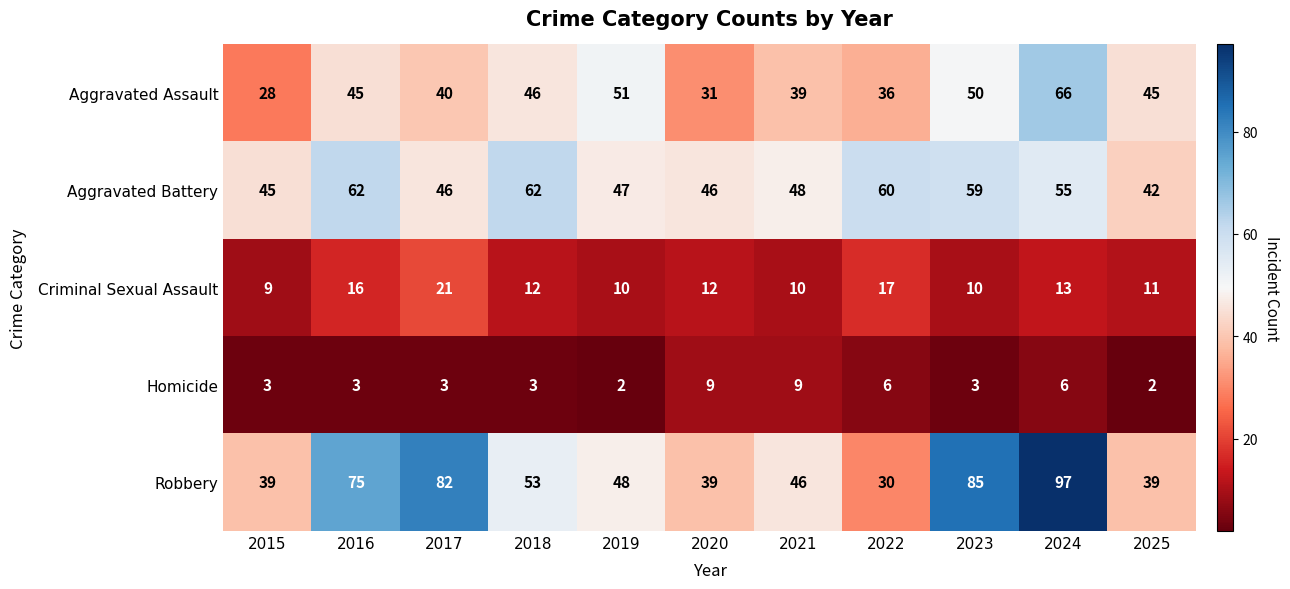

Between 2016 and 2025, which series saw the biggest shift?

Robbery